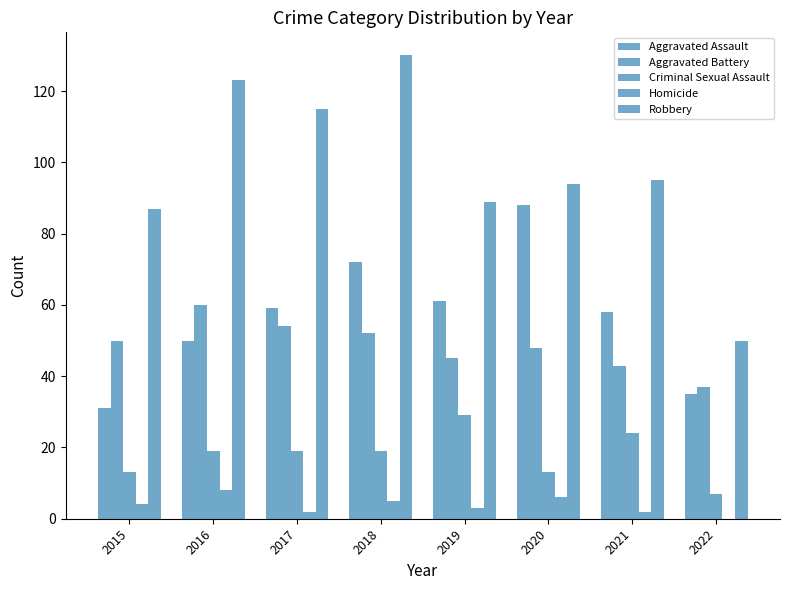

Rank the categories by Criminal Sexual Assault value from highest to lowest.

2019, 2021, 2016, 2017, 2018, 2015, 2020, 2022